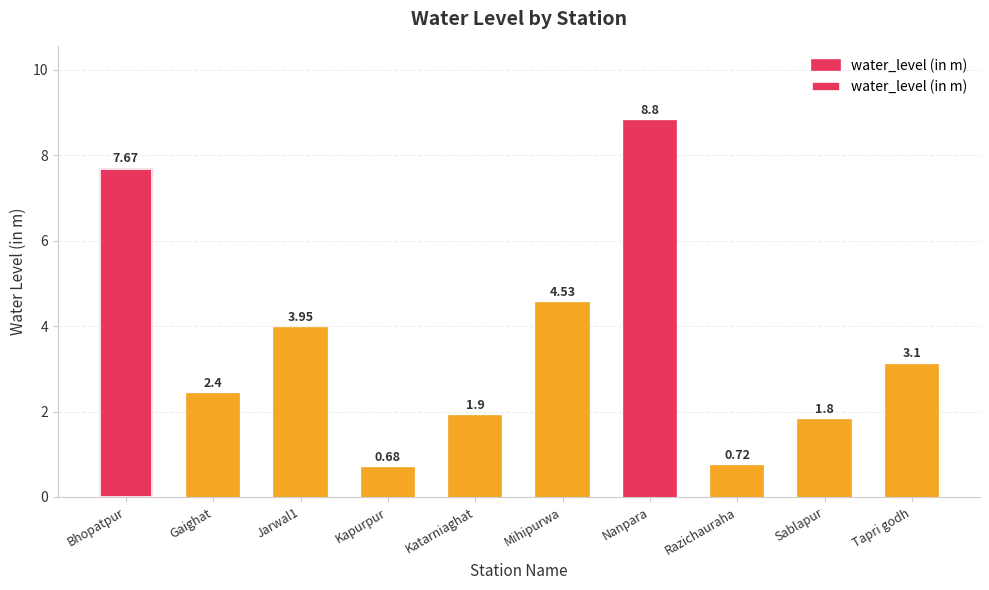

List the labels in order of value, largest first.

Nanpara, Bhopatpur, Mihipurwa, Jarwal1, Tapri godh, Gaighat, Katarniaghat, Sablapur, Razichauraha, Kapurpur